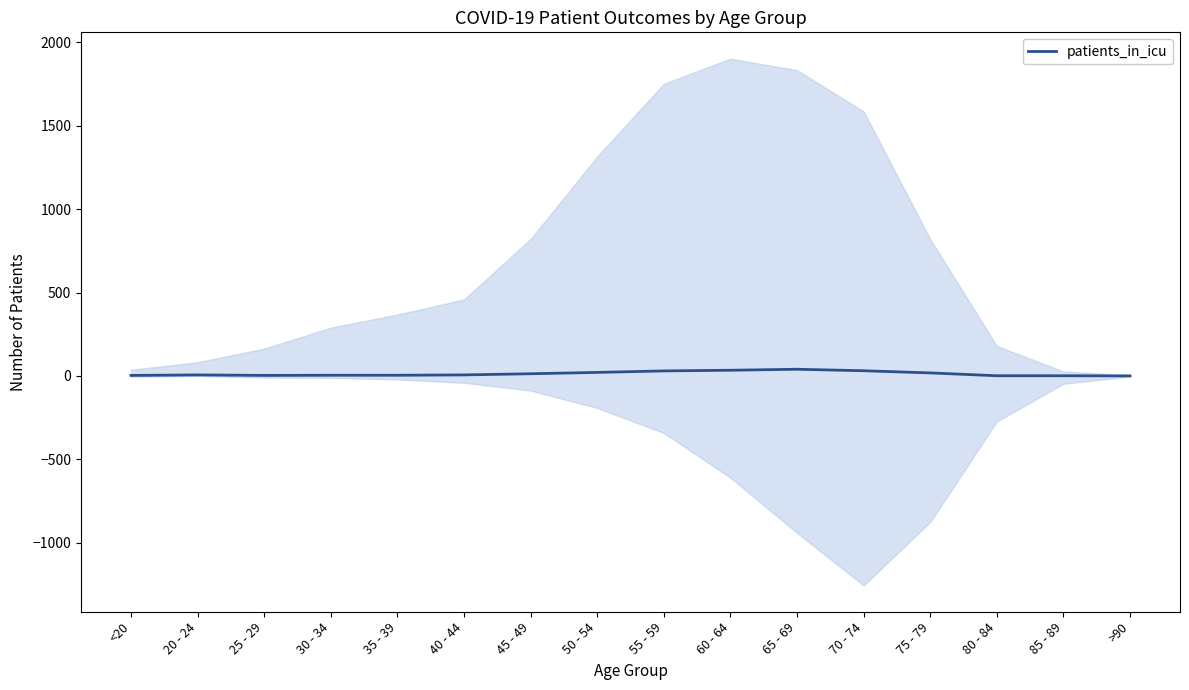

What is the average value?

13